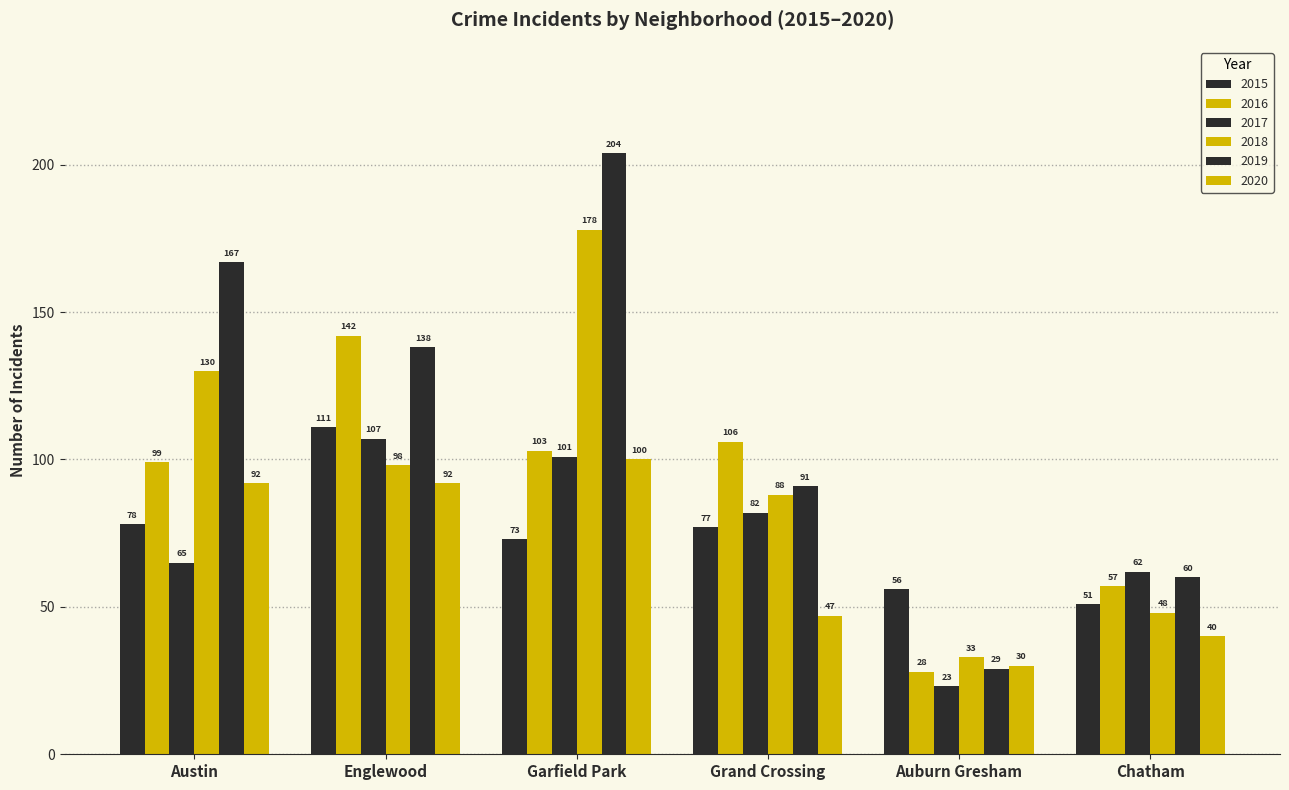

Is it true that 2018 equals 90 at Garfield Park?

False